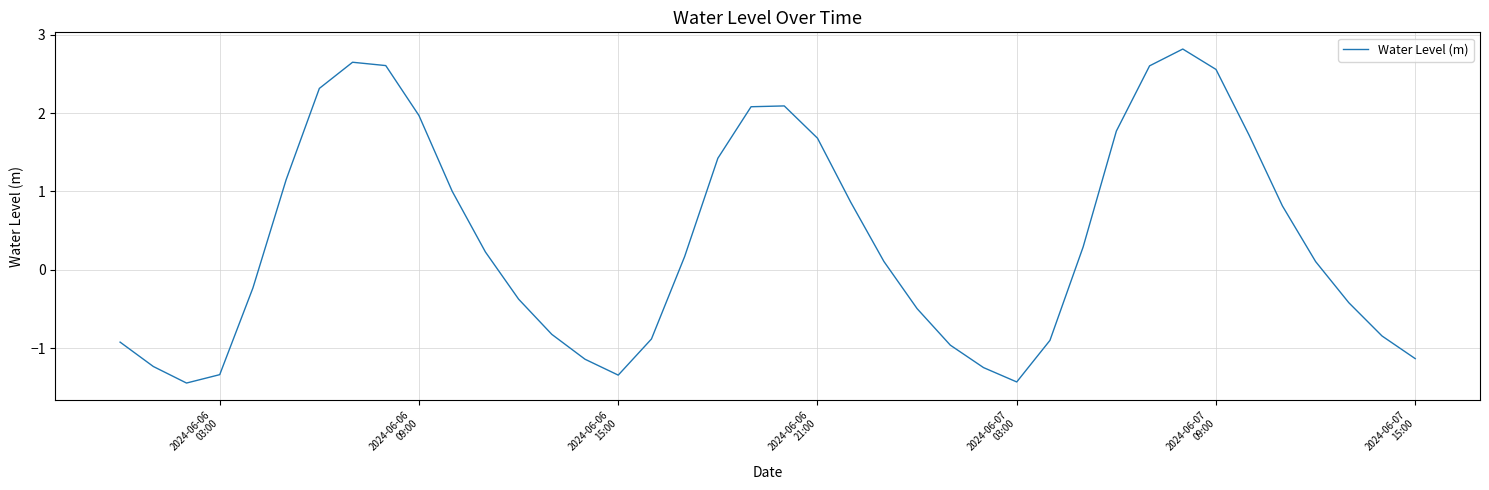

What is the difference between the maximum and minimum values?

4.3